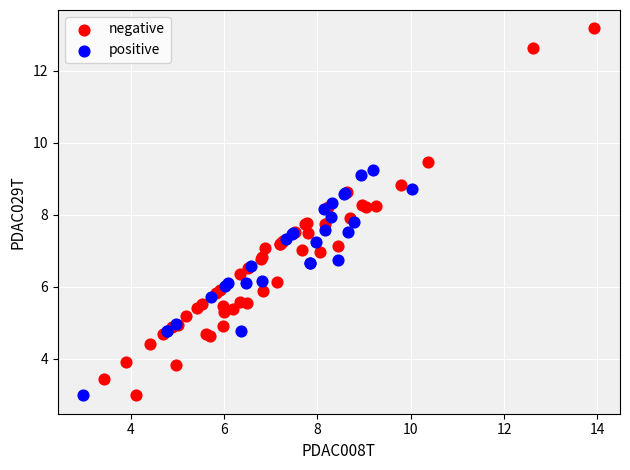

Which series contains the highest Y value?

negative